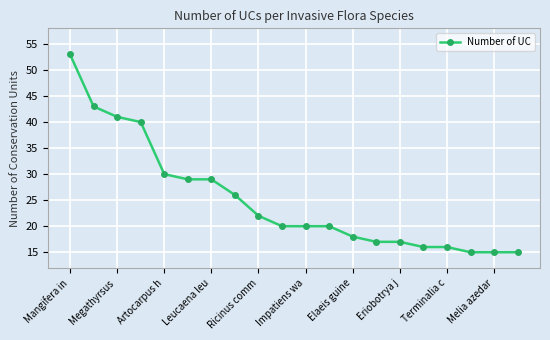

What is the minimum value shown in the chart?

15